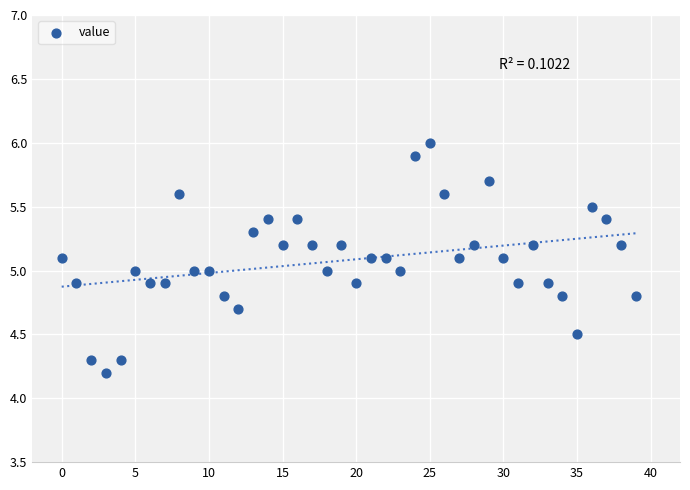

What is the range of Y values (max minus min)?

1.8